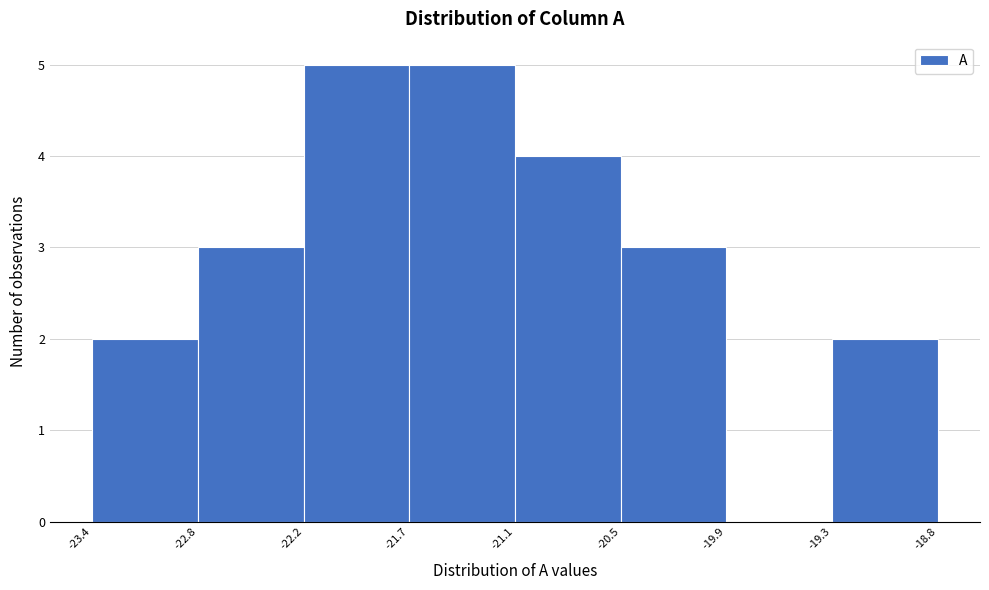

How tall is the bar that spans -22.2 to -21.7 on the x-axis? The values are not printed on the chart, so give them approximately, as read against the axis.

5